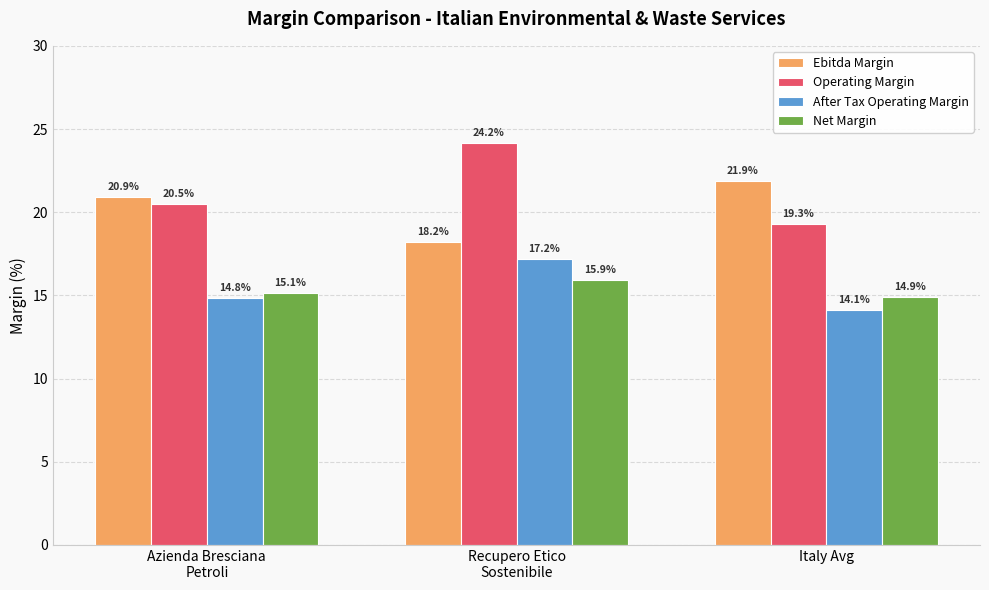

List the labels in order of Net Margin value, smallest first.

Italy Avg, Azienda Bresciana
Petroli, Recupero Etico
Sostenibile